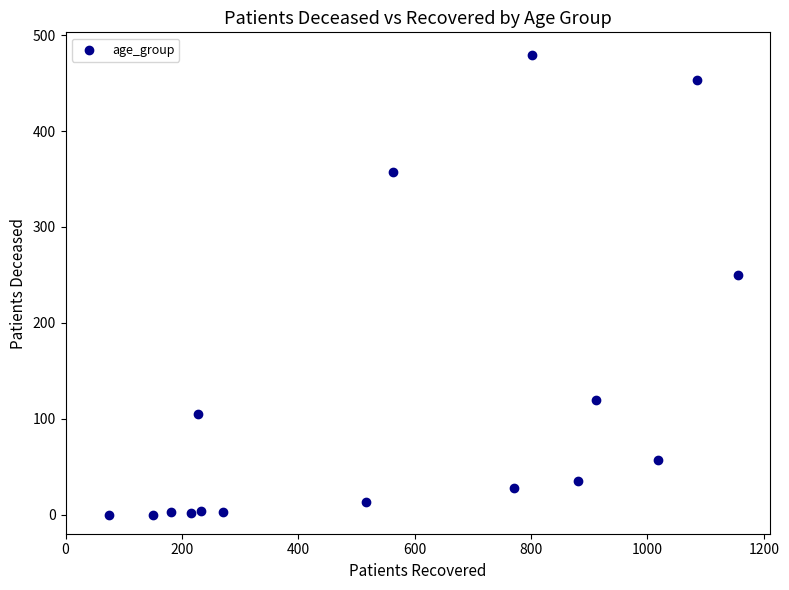

What is the range of Y values (max minus min)?

479